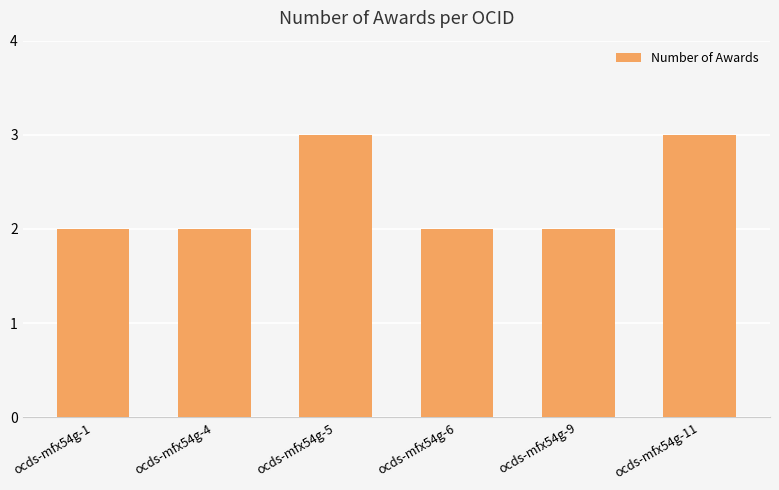

Between ocds-mfx54g-6 and ocds-mfx54g-5, which is larger?

ocds-mfx54g-5